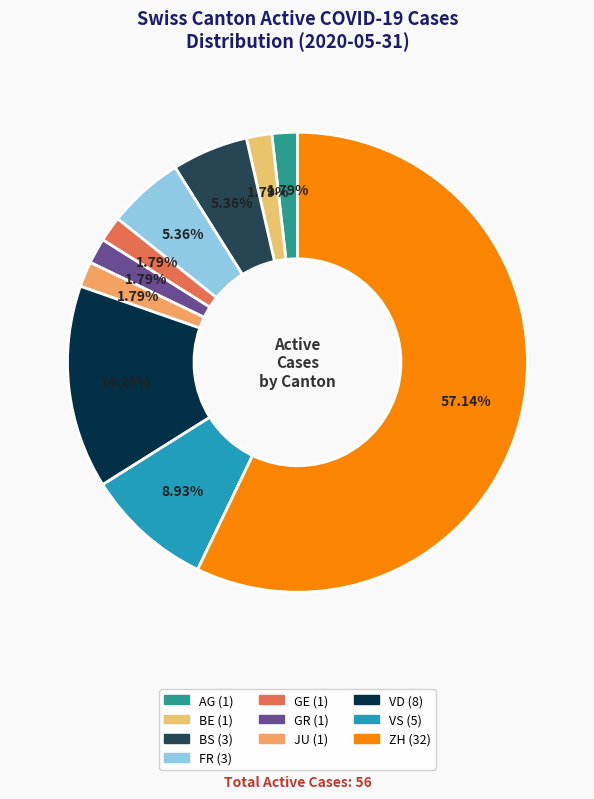

How many slices are in this pie chart?

10